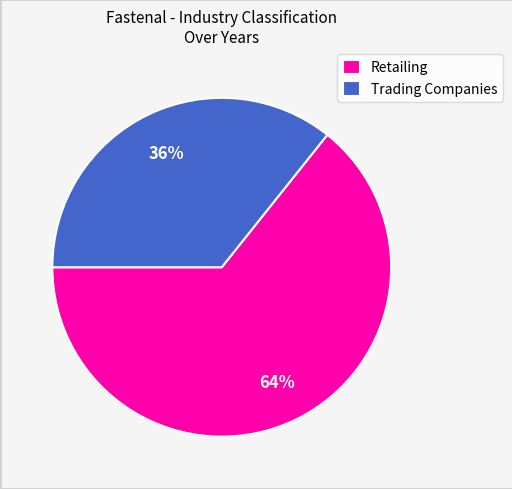

How many segments does this pie chart have?

2